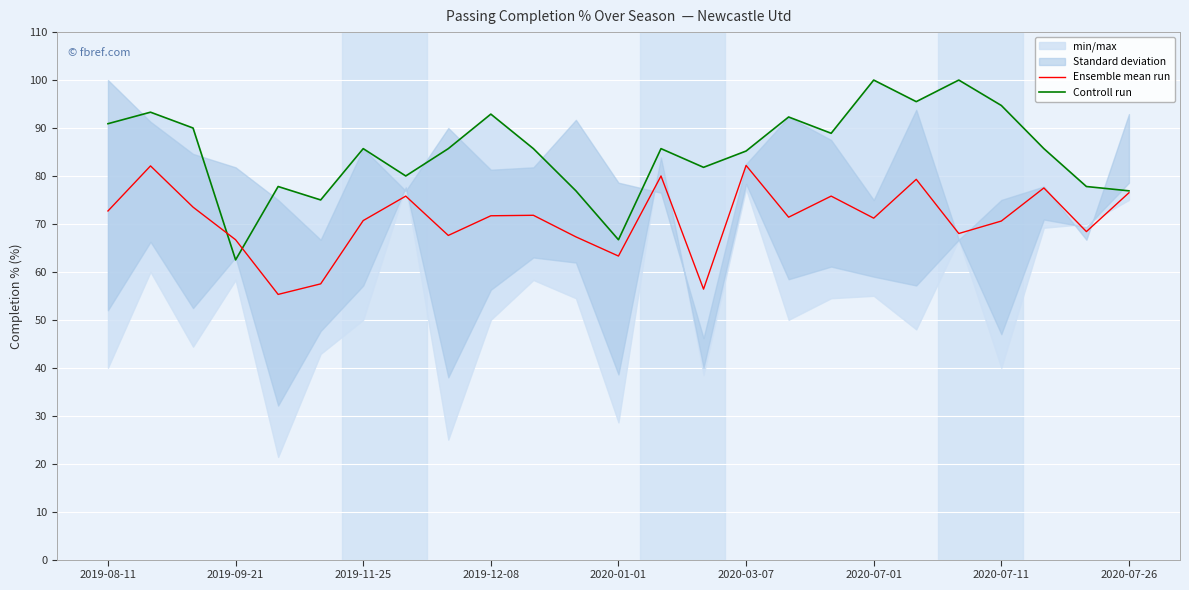

Reading left to right, list all the values displayed in this chart.

Ensemble mean run: 72.7	82.1	73.5	66.7	55.3	57.5	70.7	75.8	67.6	71.7	71.8	67.3	63.3	80.0	56.4	82.2	71.4	75.8	71.2	79.3	68.0	70.6	77.5	68.4	76.5
Controll run: 90.9	93.3	90.0	62.5	77.8	75.0	85.7	80.0	85.7	92.9	85.7	76.9	66.7	85.7	81.8	85.2	92.3	88.9	100.0	95.5	100.0	94.7	85.7	77.8	76.9